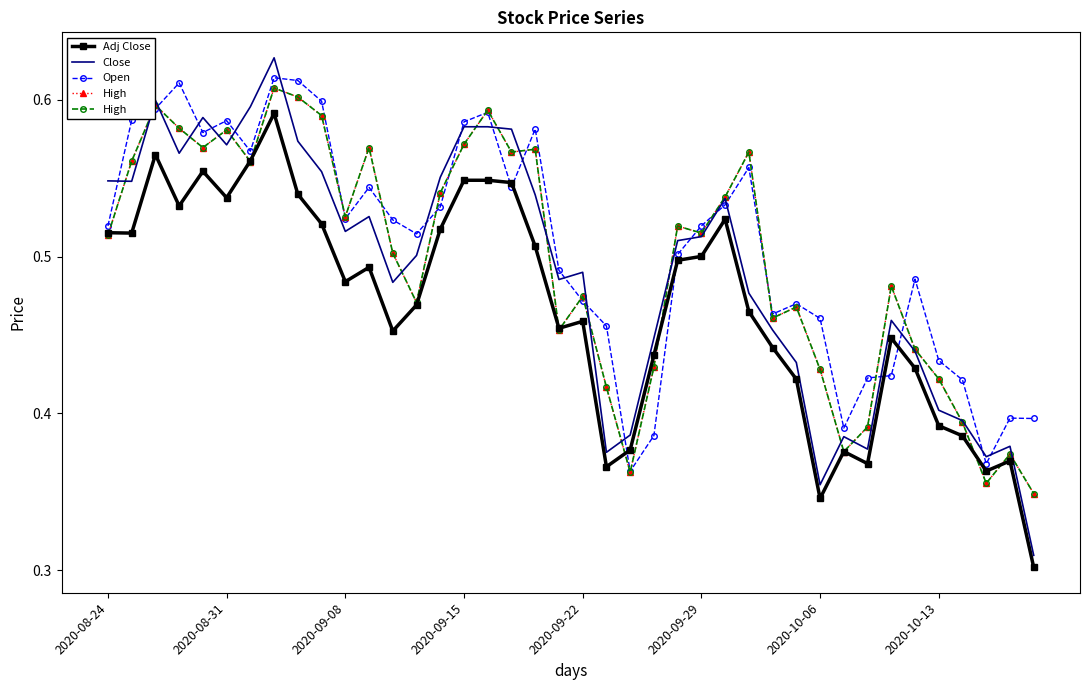

True or false: Open and Adj Close cross at least once.

True